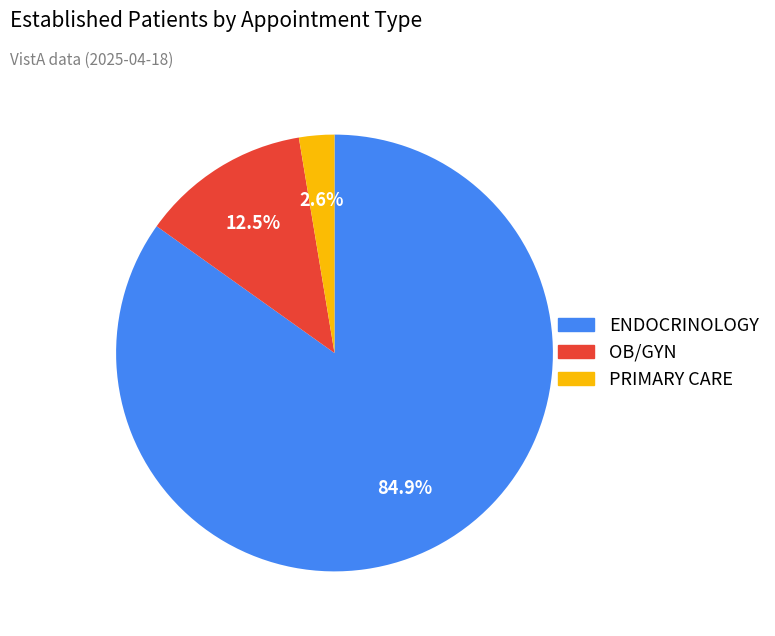

How many slices are in this pie chart?

3